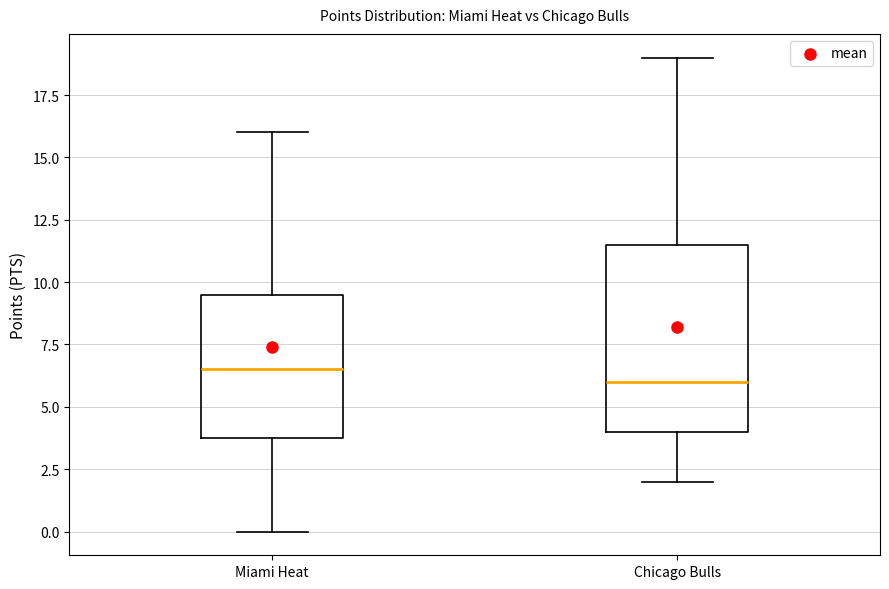

Where is the lower edge of the box for Chicago Bulls on the y-axis? The values are not printed on the chart, so give them approximately, as read against the axis.

4.0